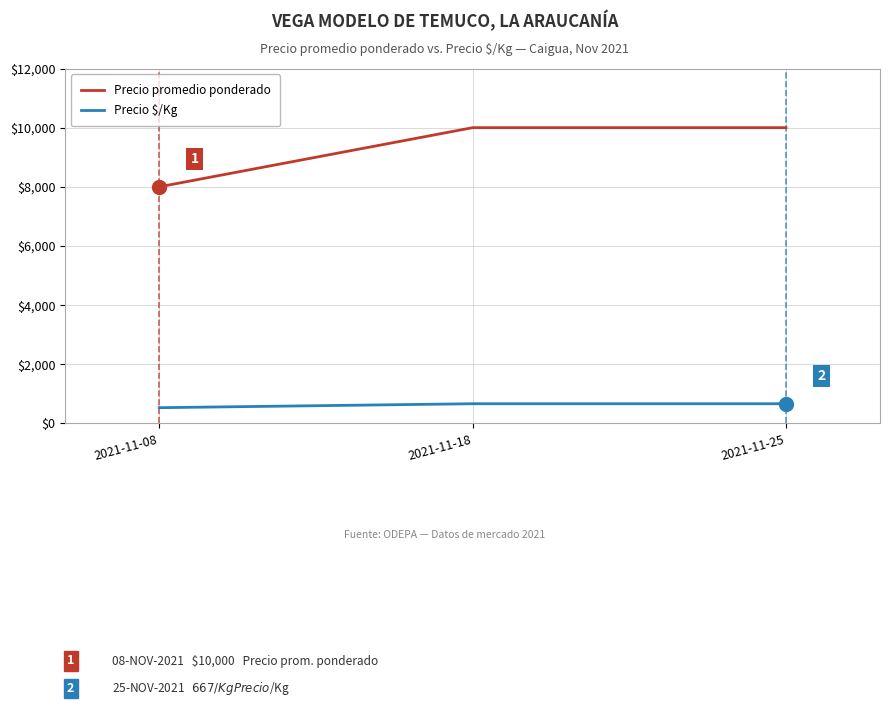

Rank the series by their maximum value, from lowest to highest.

Precio $/Kg, Precio promedio ponderado